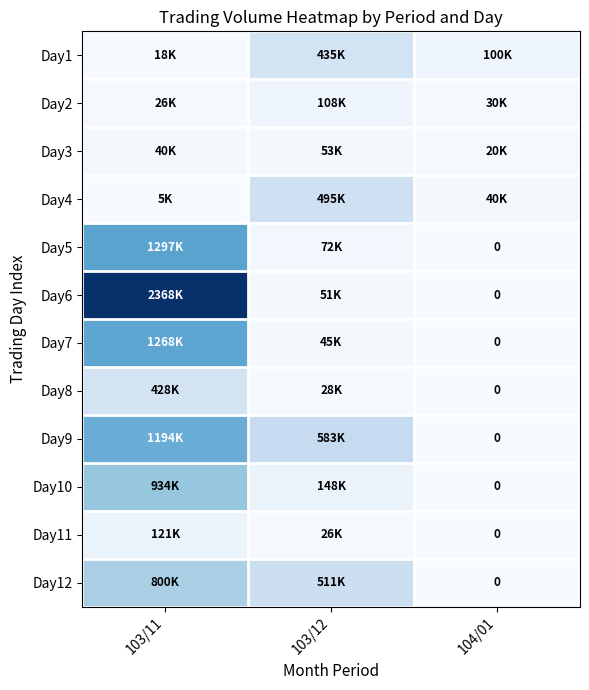

Rank the series by their maximum value, from lowest to highest.

Day3, Day2, Day11, Day8, Day1, Day4, Day12, Day10, Day9, Day7, Day5, Day6